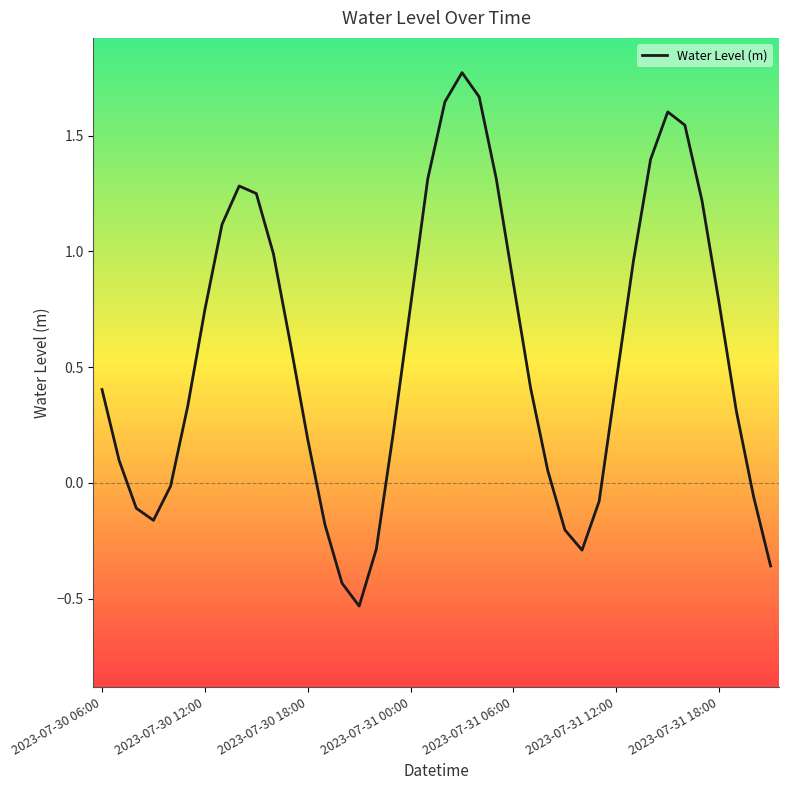

Does the chart display data point markers on the line(s)?

No